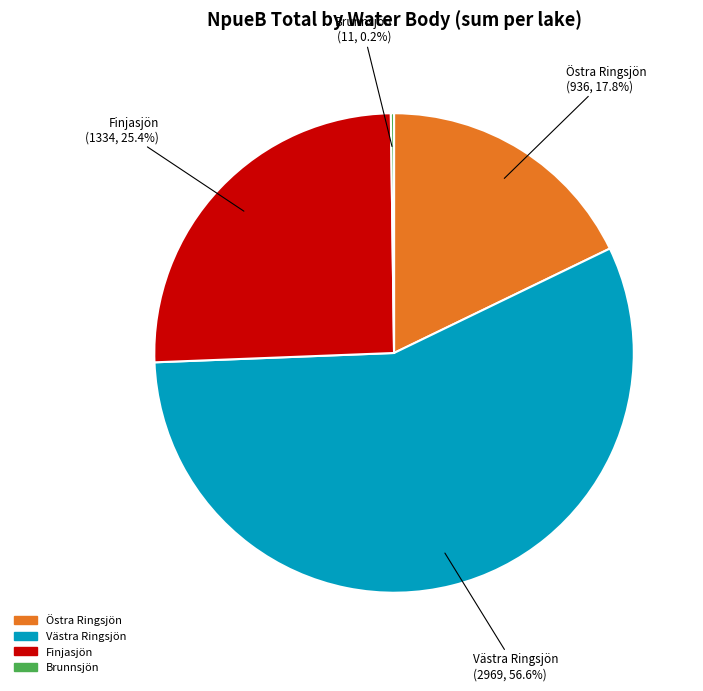

To the nearest percent, what is the difference between the largest and smallest slice percentages?

56%